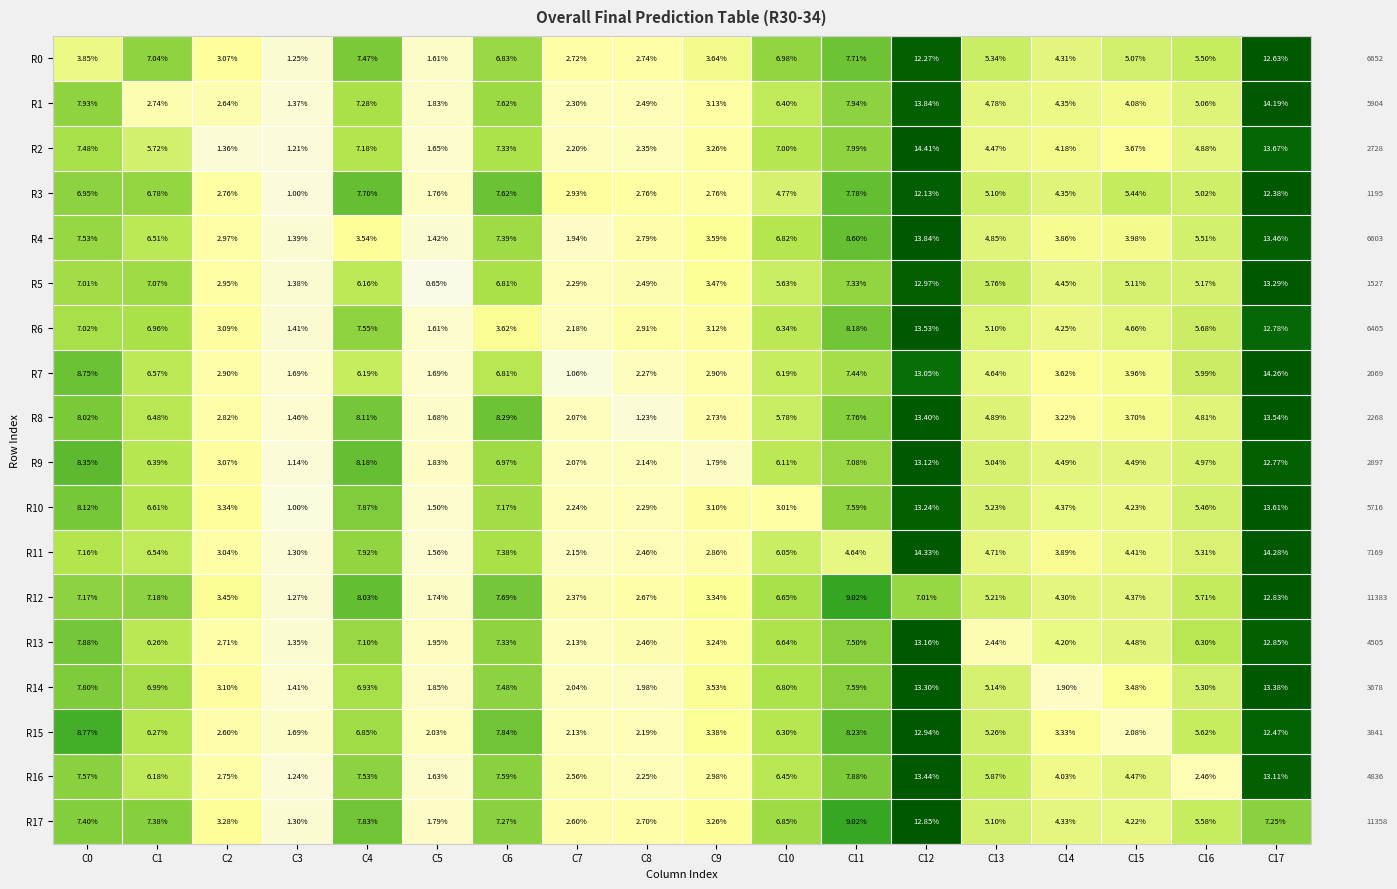

Is the value of R12 at C12 greater than the value of R10 at C17?

No